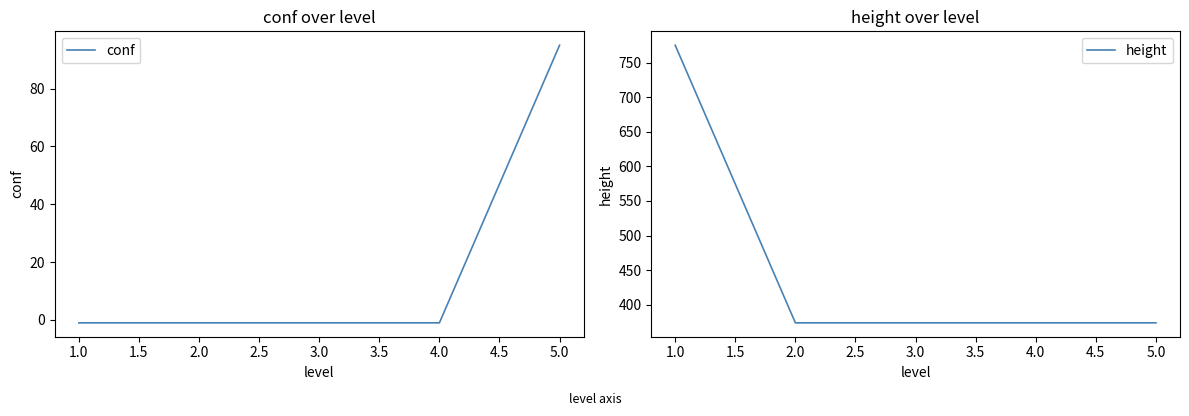

Which category has the highest value in the height series?

1.0